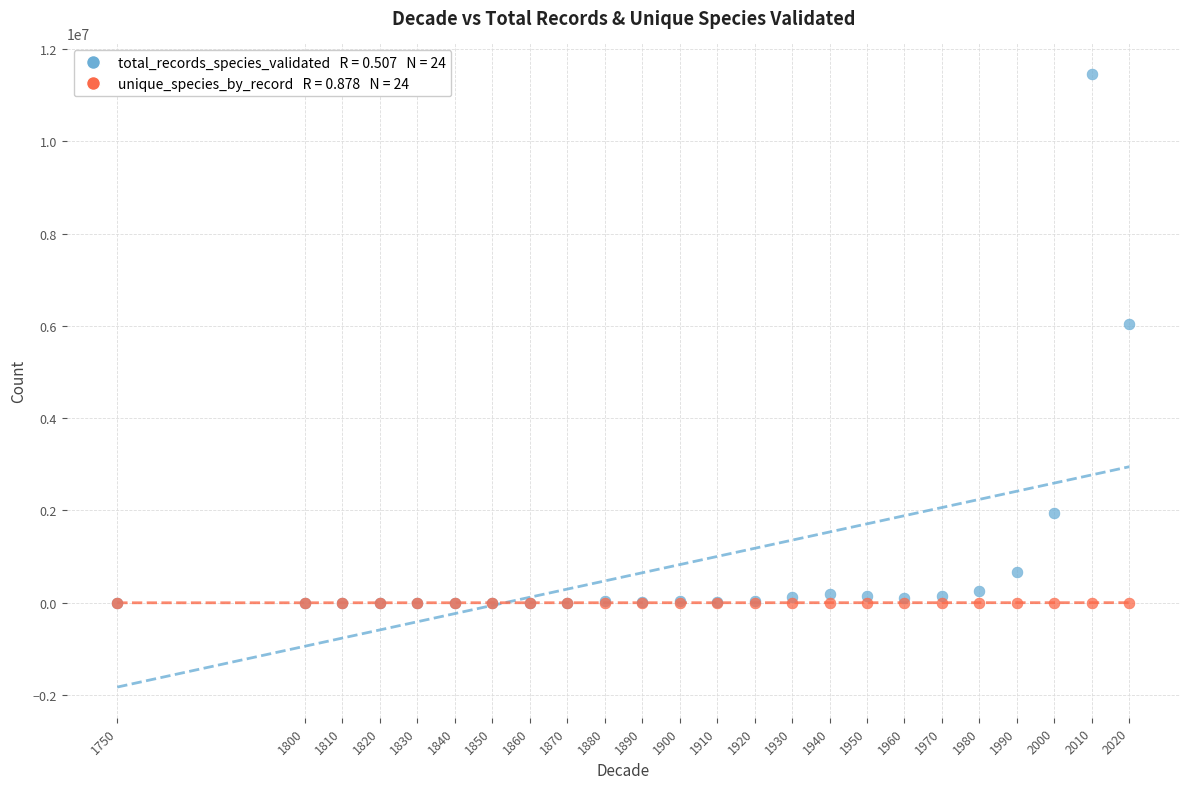

Across all series, what Y value is closest to 5727791?

6030942